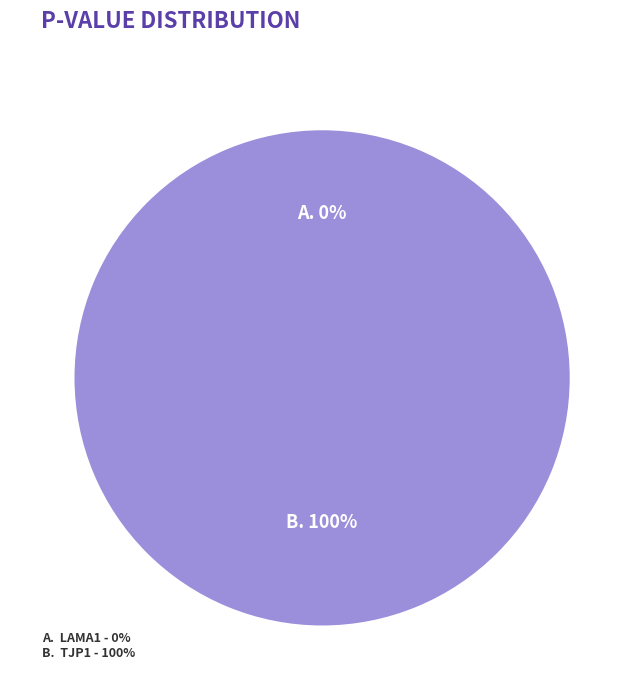

Does Lama1 represent more than half of the total?

No